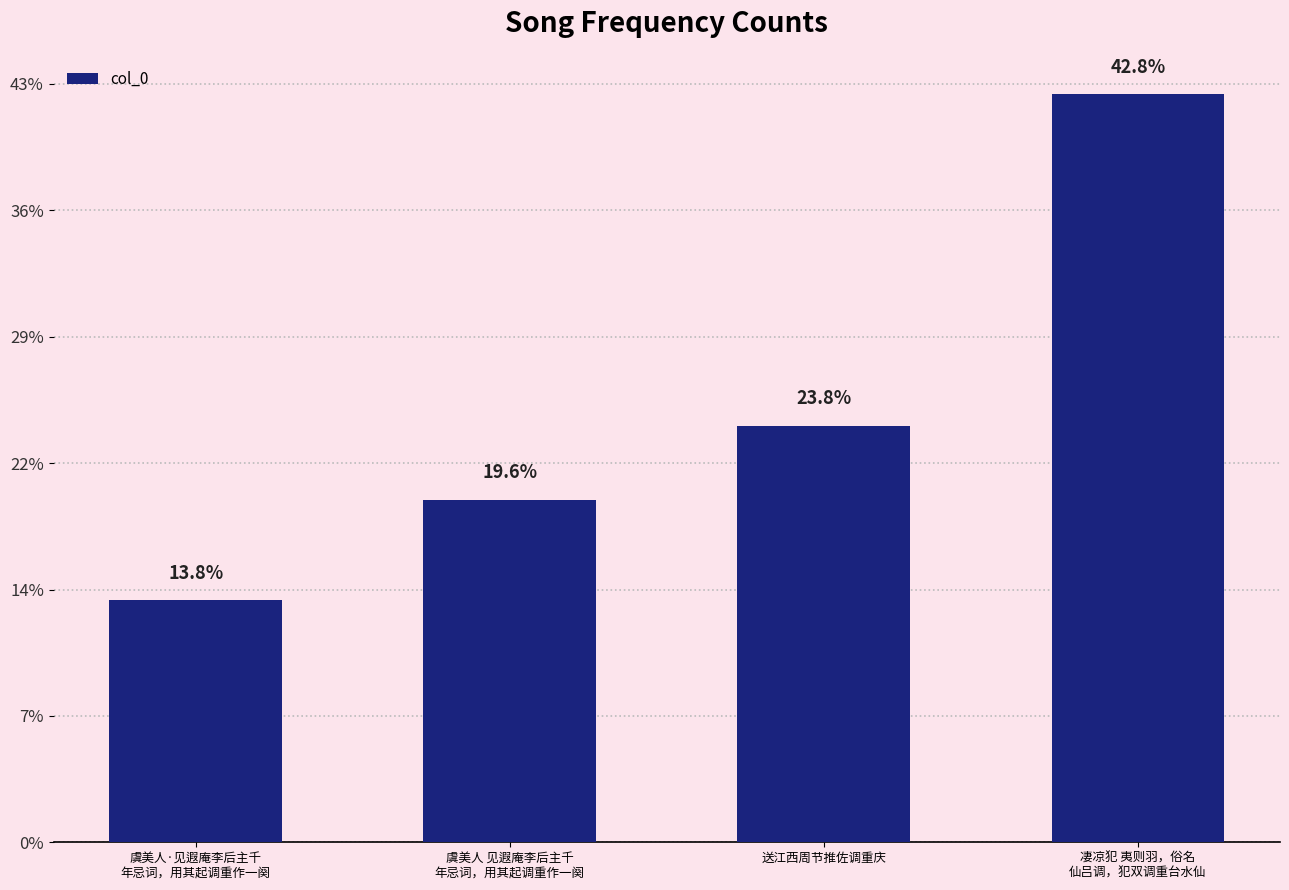

List the labels in order of value, smallest first.

虞美人·见遐庵李后主千
年忌词，用其起调重作一阕, 虞美人 见遐庵李后主千
年忌词，用其起调重作一阕, 送江西周节推佐调重庆, 凄凉犯 夷则羽，俗名
仙吕调，犯双调重台水仙